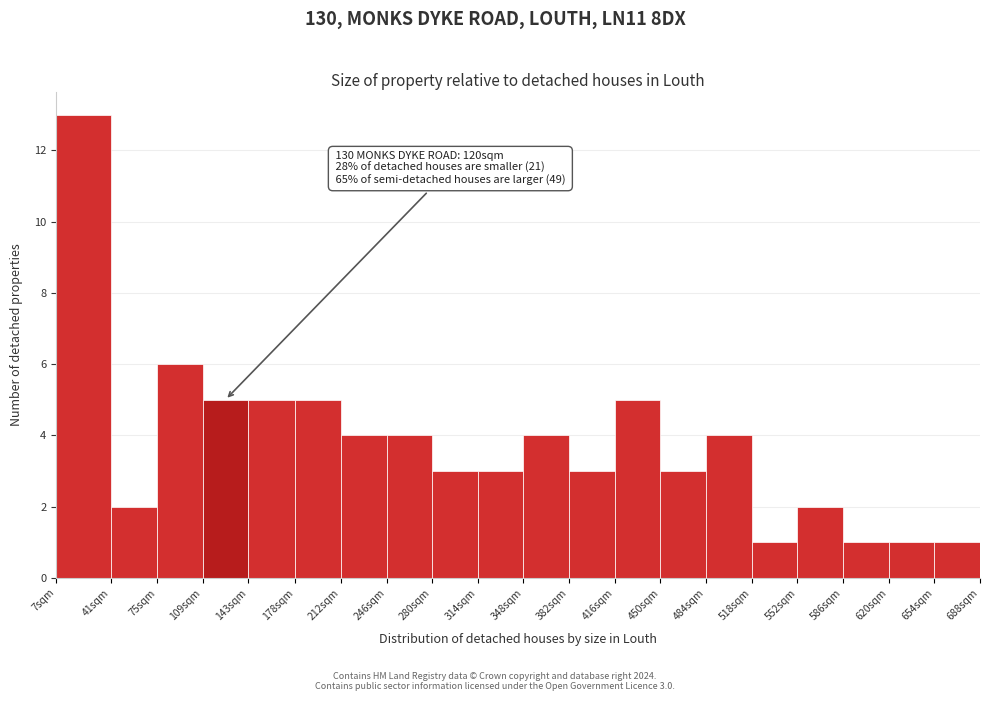

Reading left to right, extract all data points from this chart.

13	2	6	5	5	5	4	4	3	3	4	3	5	3	4	1	2	1	1	1